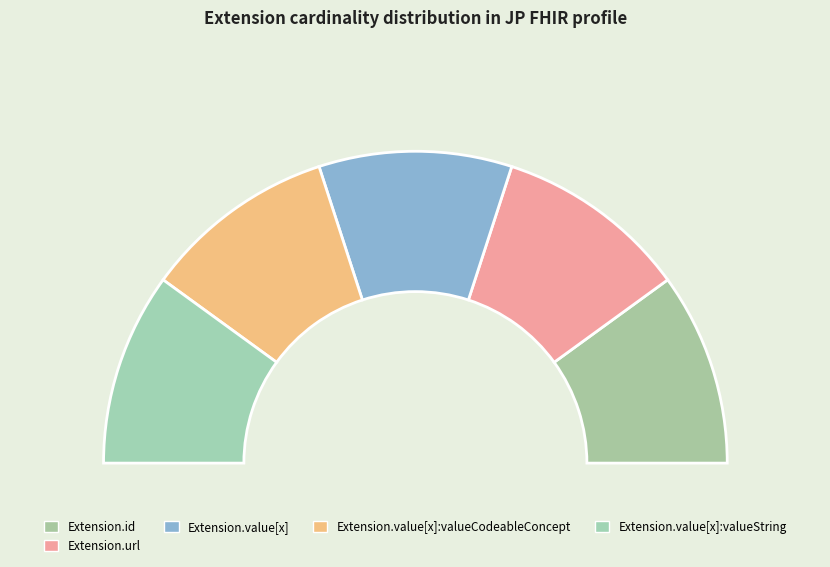

To the nearest percent, what portion does Extension.value[x]:valueCodeableConcept represent?

20%